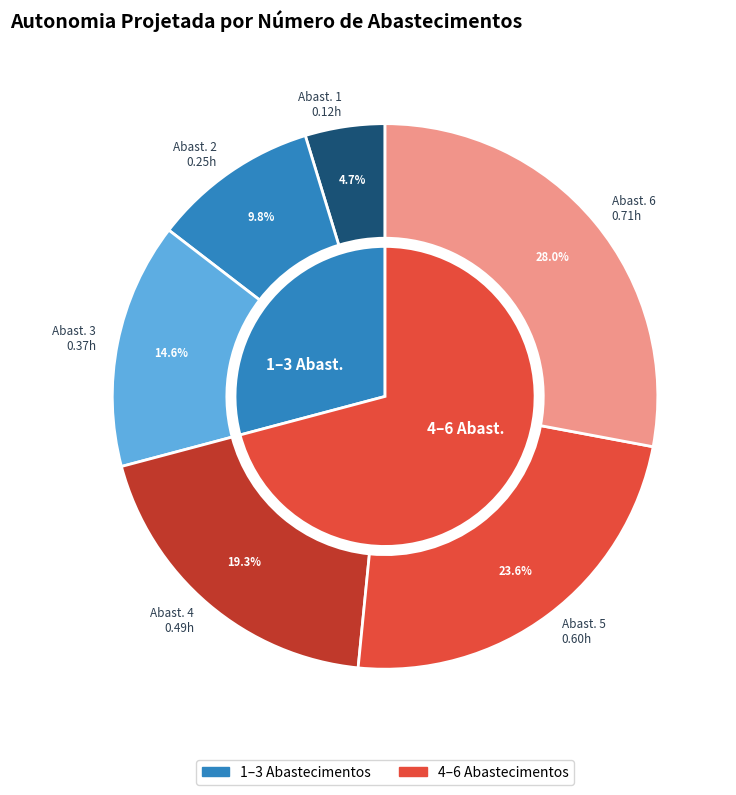

What is the change in value from 0 to 3?

+0.4